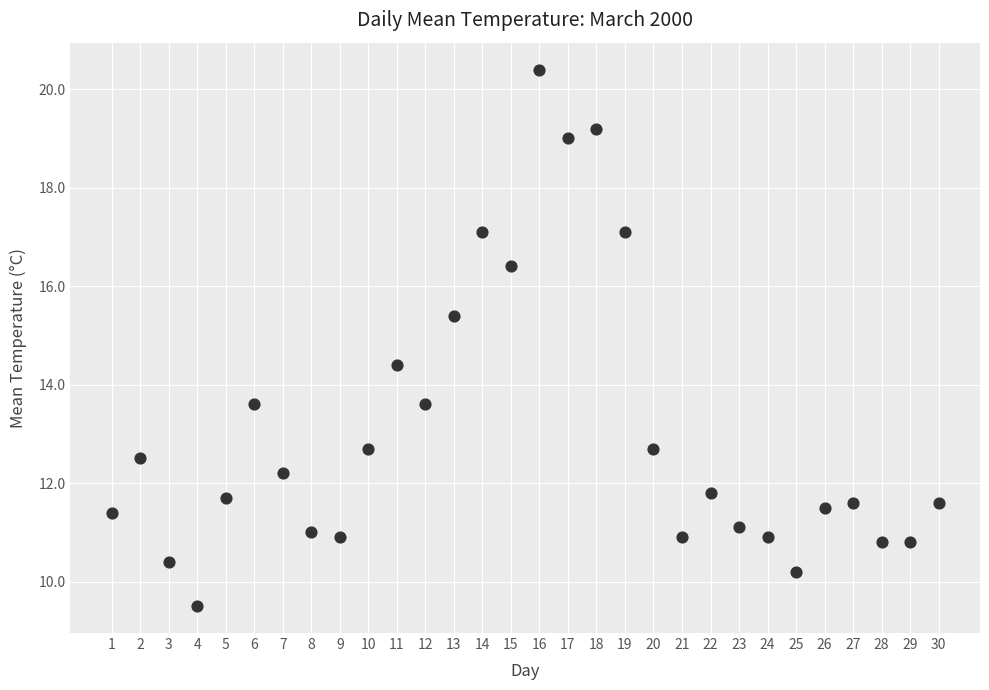

What is the range of X values (max minus min)?

29.0